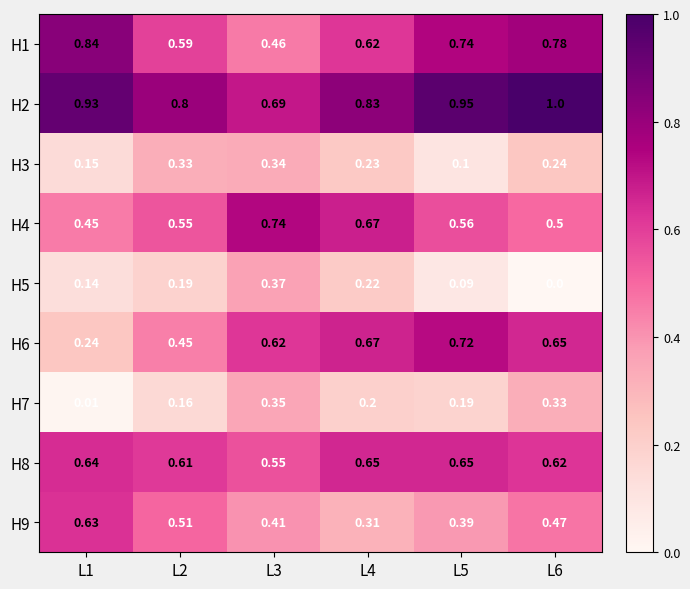

Is the value of H2 at L6 greater than the value of H8 at L1?

Yes